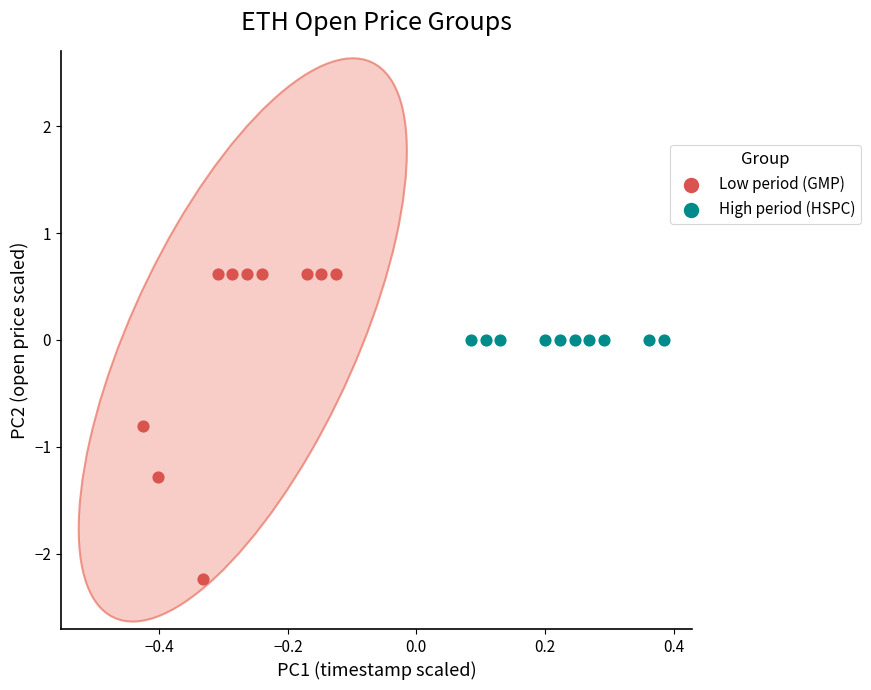

Which series reaches the maximum Y coordinate?

Low period (GMP)